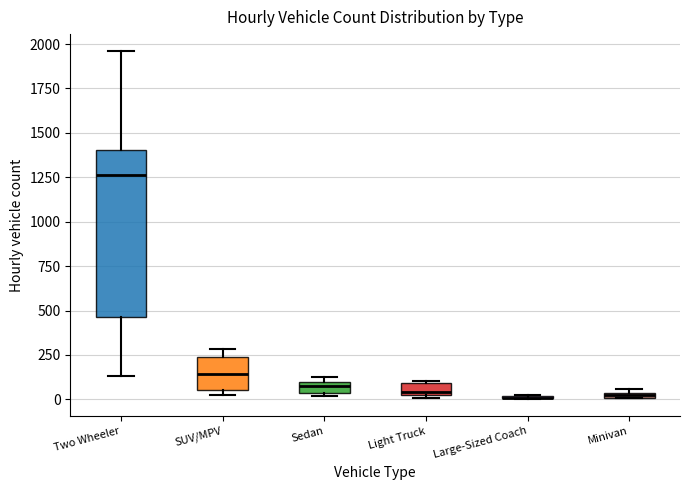

Comparing the boxes themselves (not the whiskers), which one is the tallest?

Two Wheeler